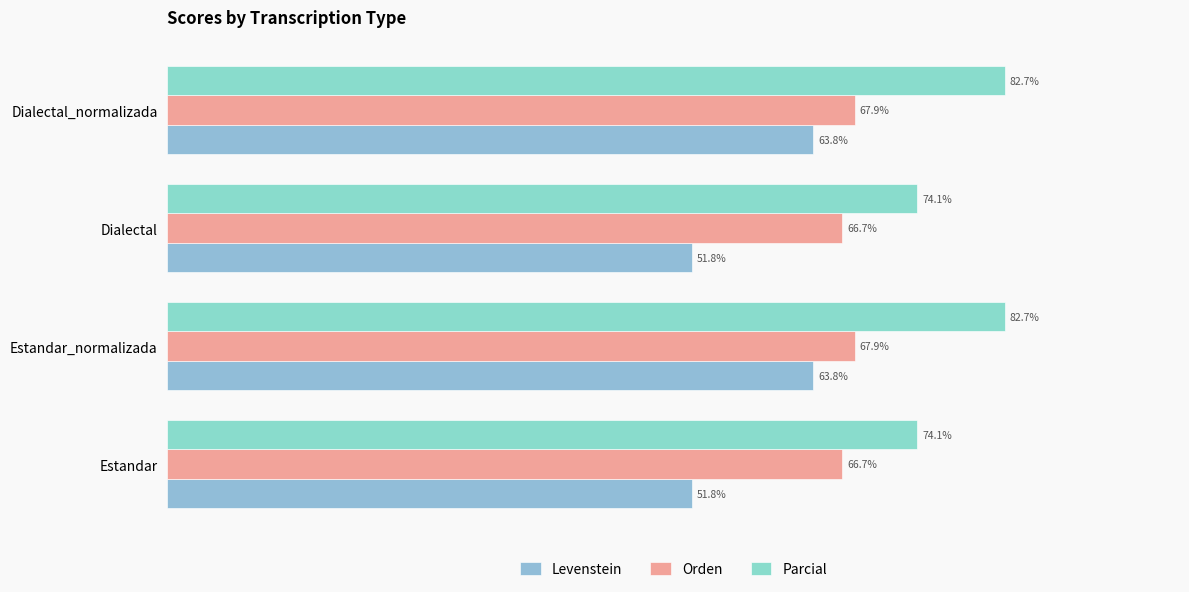

Rank the series by their average value, from lowest to highest.

Levenstein, Orden, Parcial